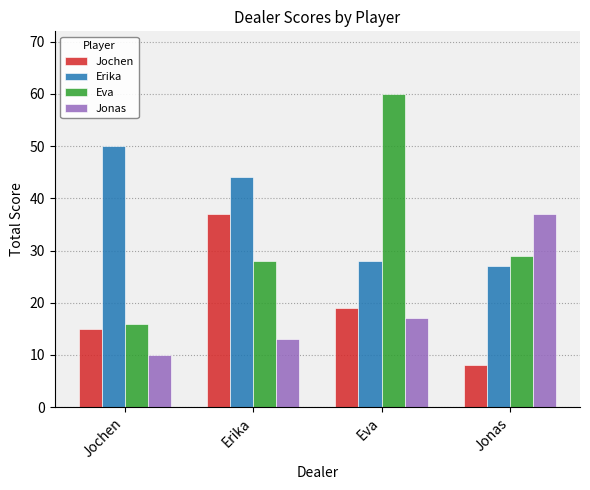

Which series changed the most between Eva and Jonas?

Eva